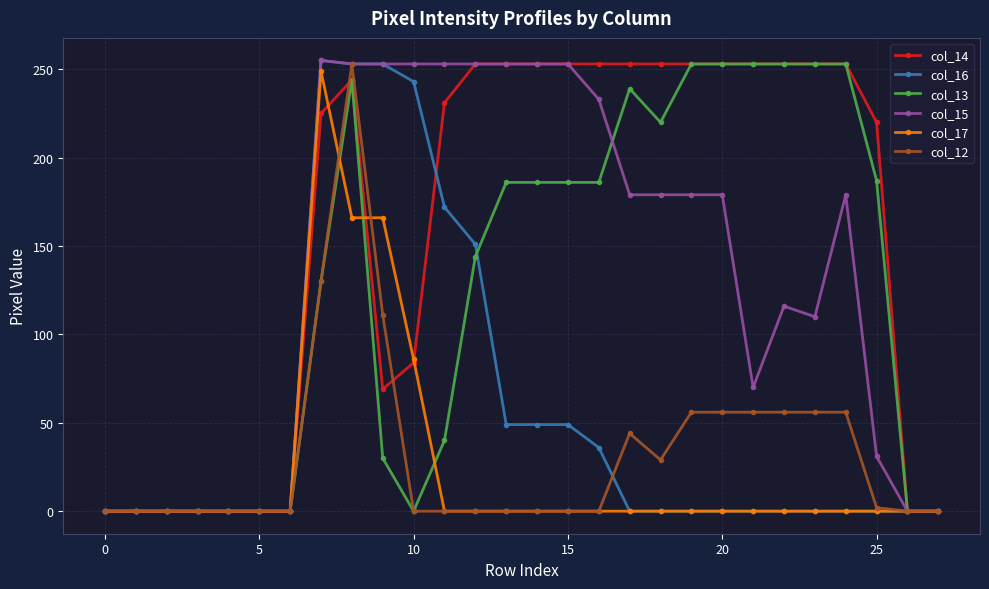

What are all the series names shown in the legend?

col_14, col_16, col_13, col_15, col_17, col_12